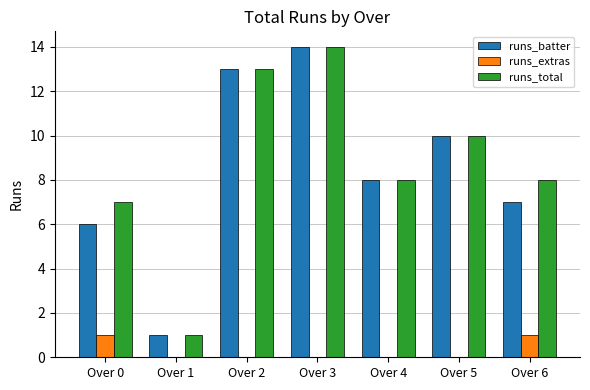

At which category is the sum across all series the highest?

Over 3